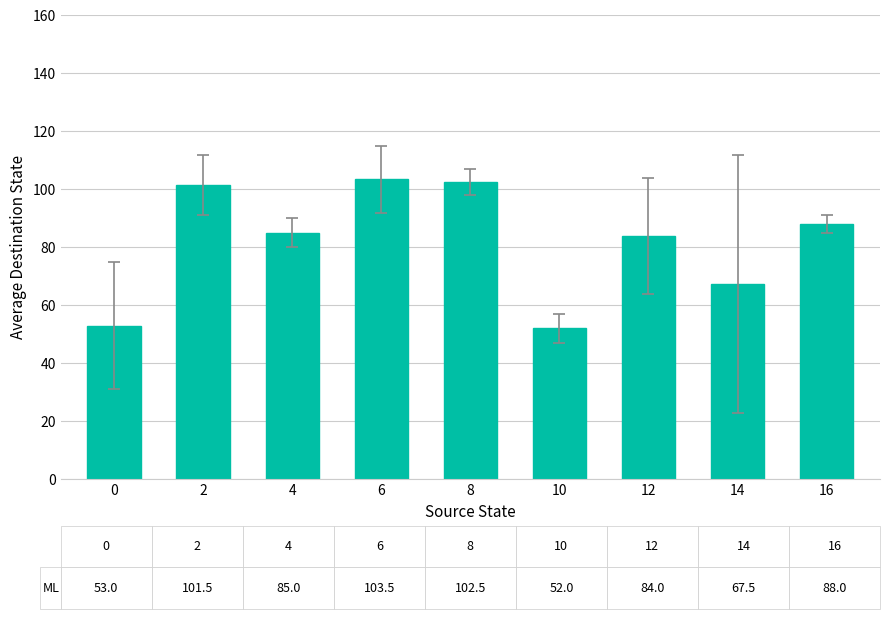

Is it true that the value at 14 is 67.5?

True